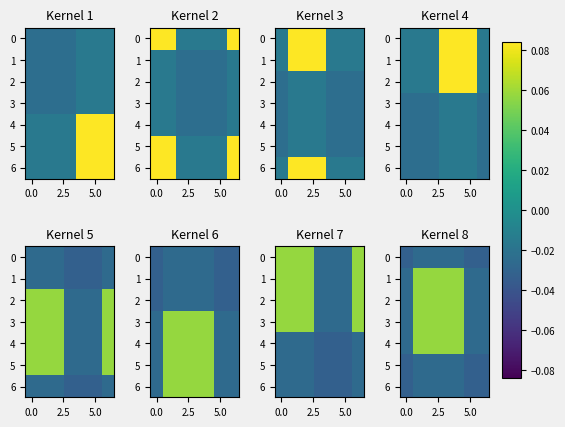

How many values in 3 are above zero?

4